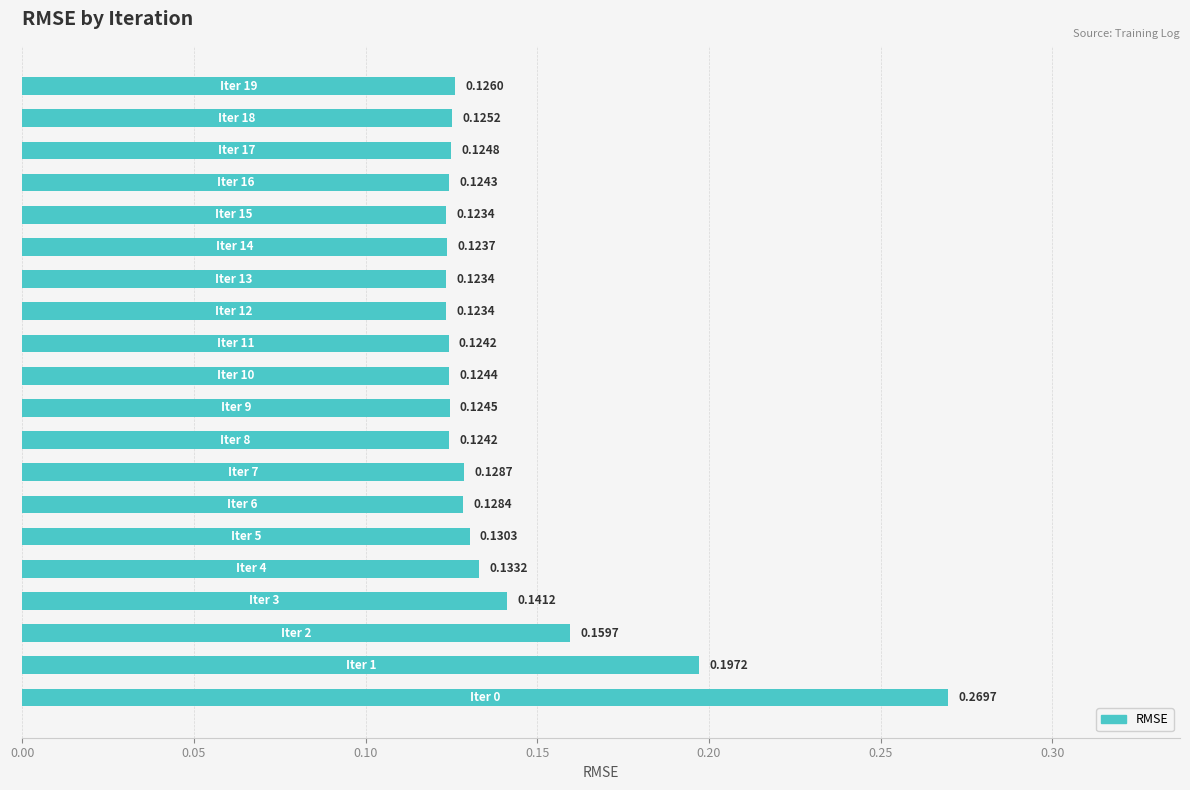

Are the bars horizontal?

Yes